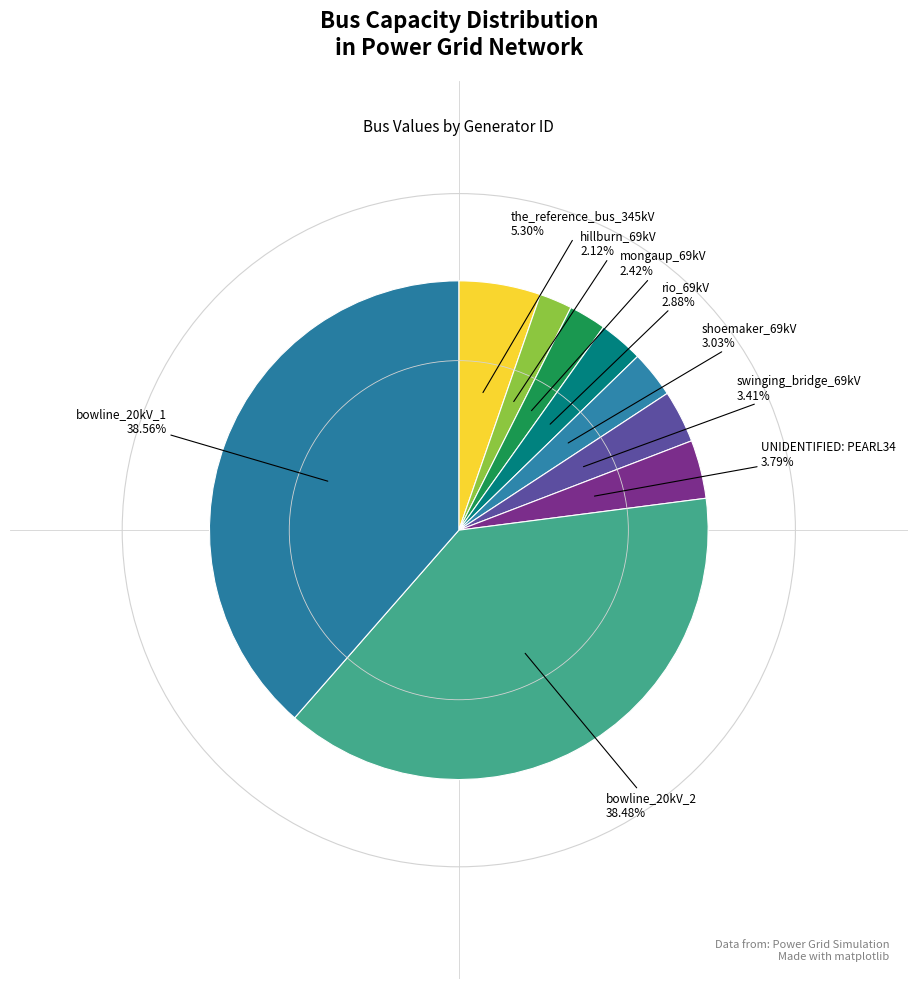

Is the sum of mongaup_69kV and shoemaker_69kV greater than half?

No